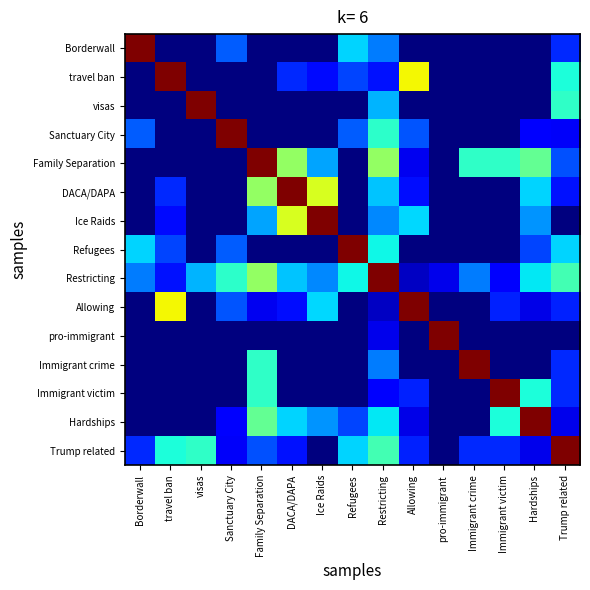

Which series has the largest total across all categories?

Restricting